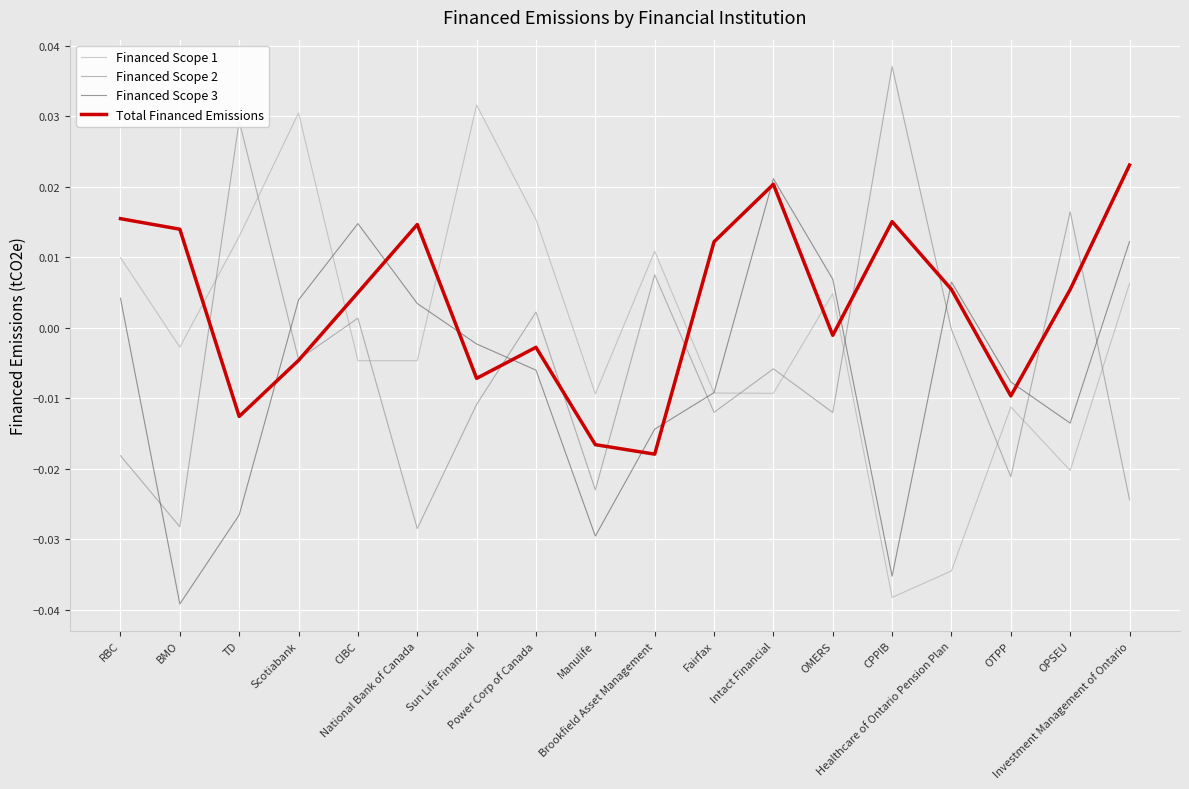

Which series has the largest total across all categories?

Total Financed Emissions